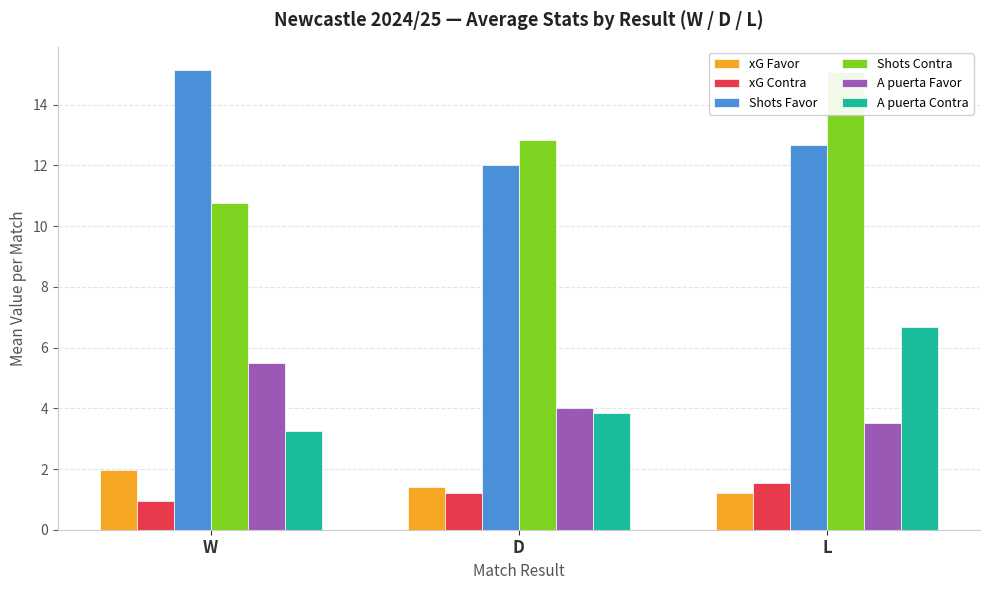

What is the total value across all series at D?

35.3